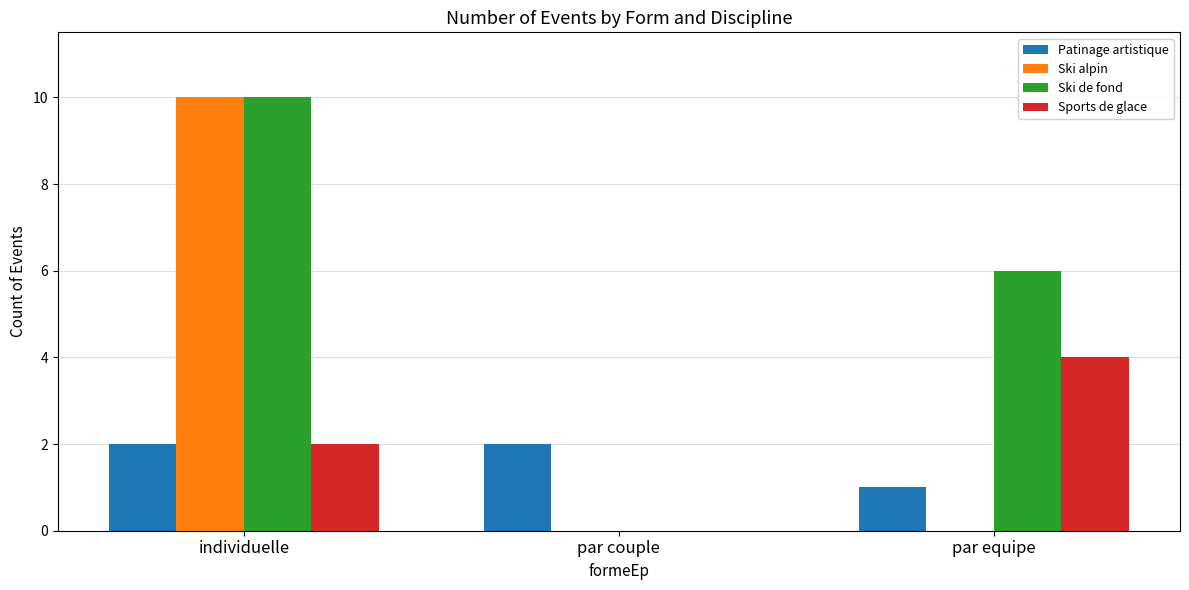

How many data points does each series have?

3